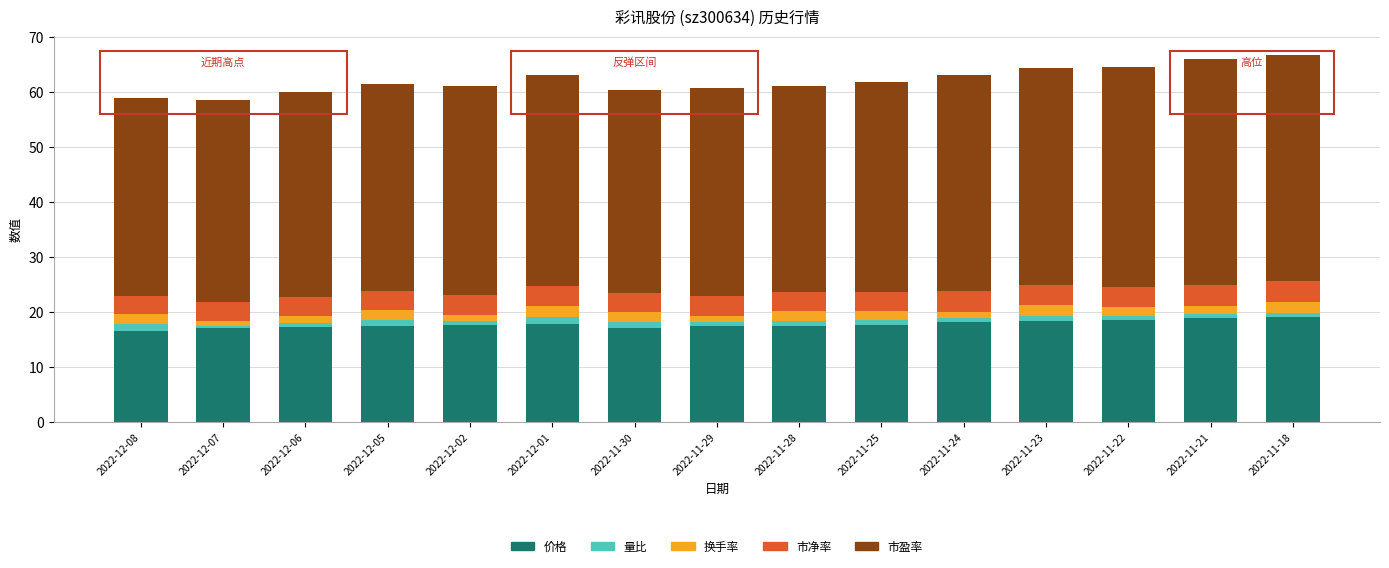

True or false: 价格 has a value of 30.4 at 2022-11-22.

False